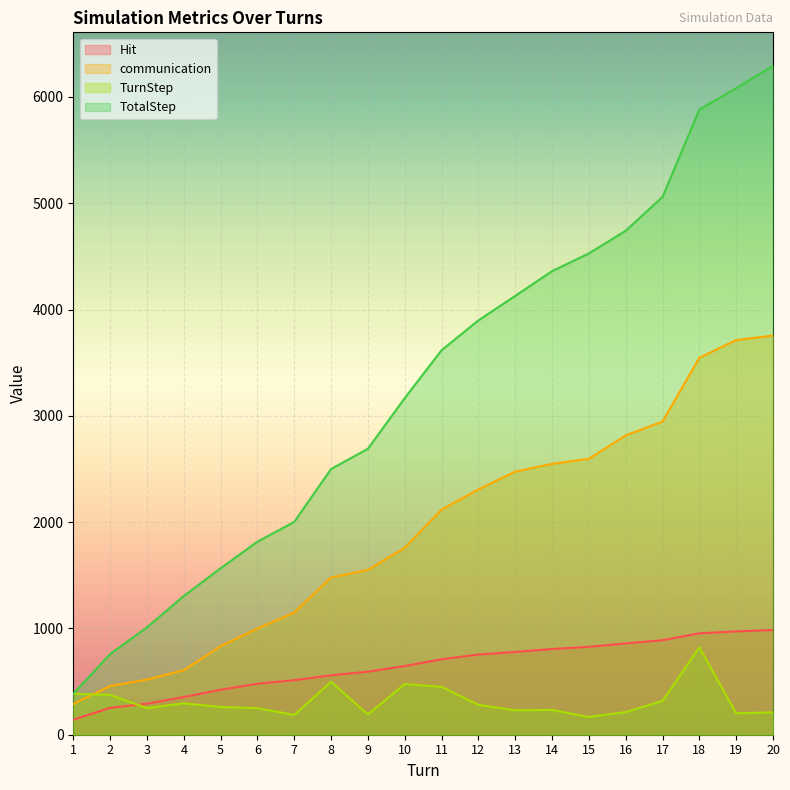

What are all the series names shown in the legend?

Hit, communication, TurnStep, TotalStep